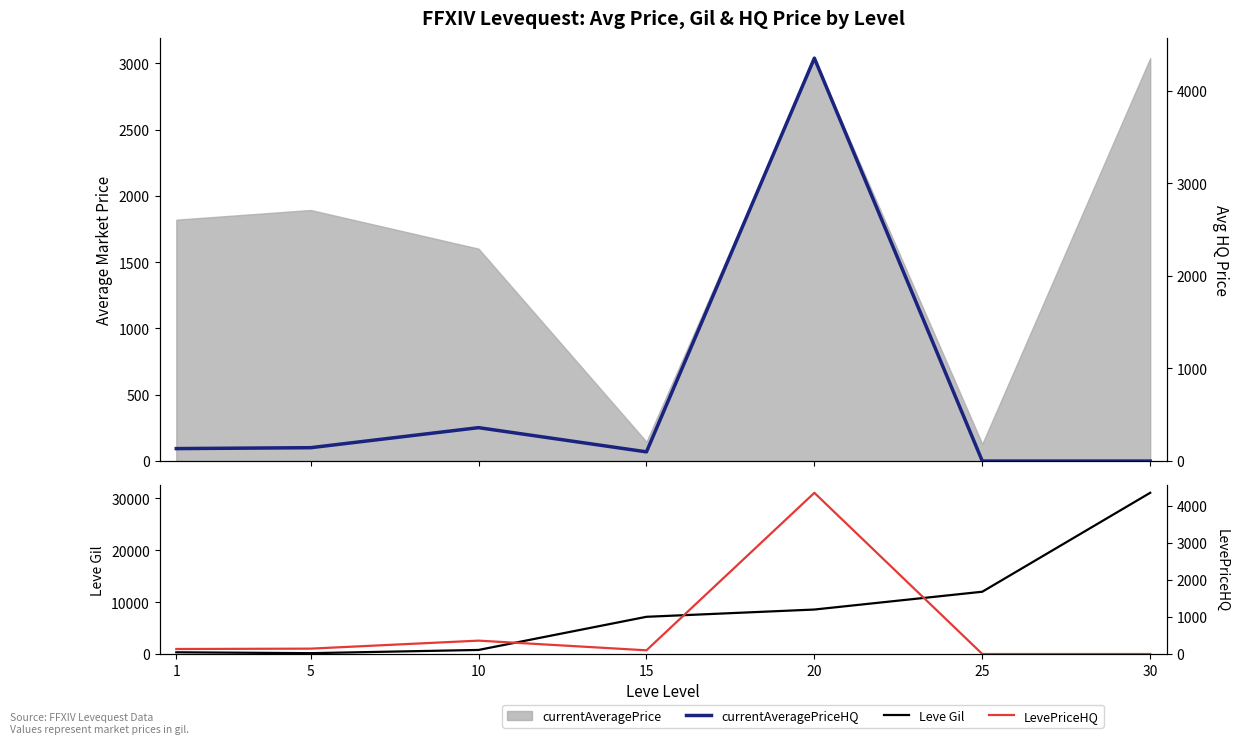

Does the chart display data point markers on the line(s)?

No